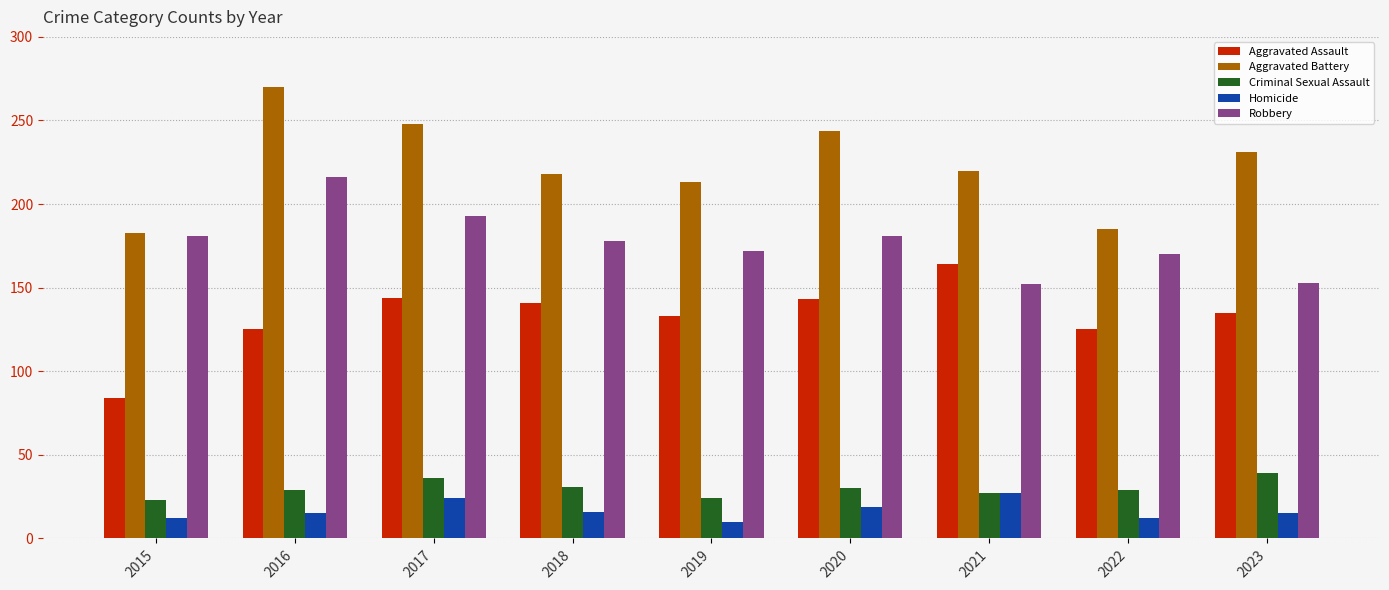

What are all the series names shown in the legend?

Aggravated Assault, Aggravated Battery, Criminal Sexual Assault, Homicide, Robbery